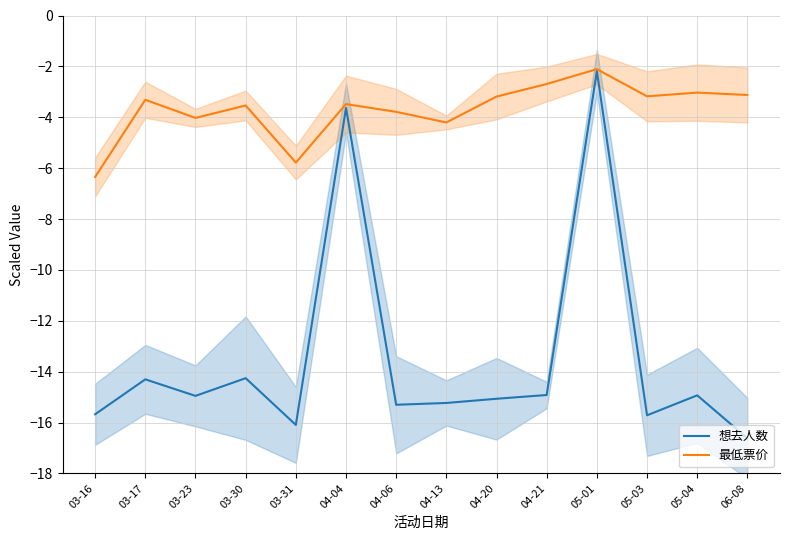

What is the label of the 3rd point from the right?

05-03